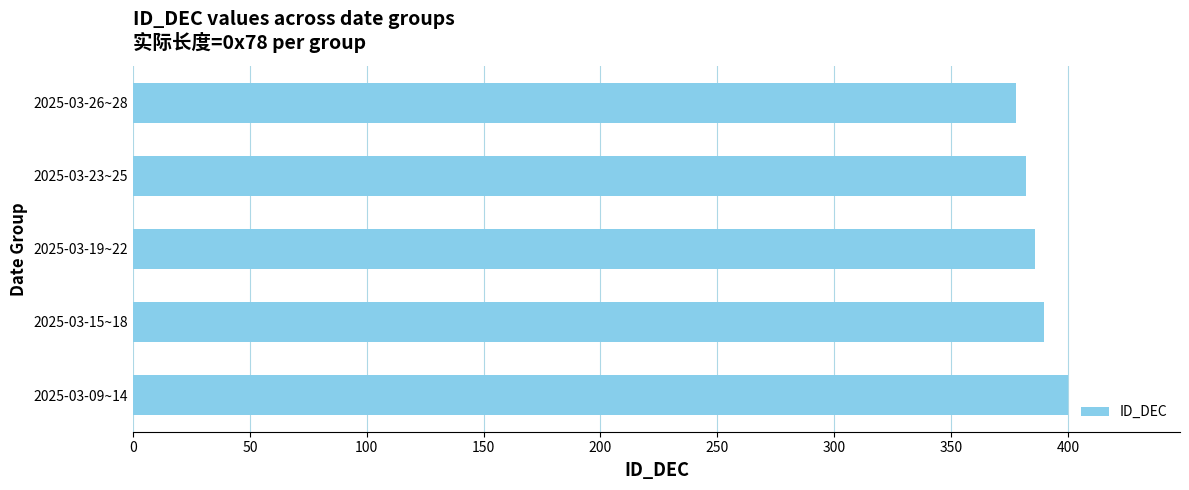

What is the ratio of the value at 2025-03-19~22 to the value at 2025-03-26~28?

1.0